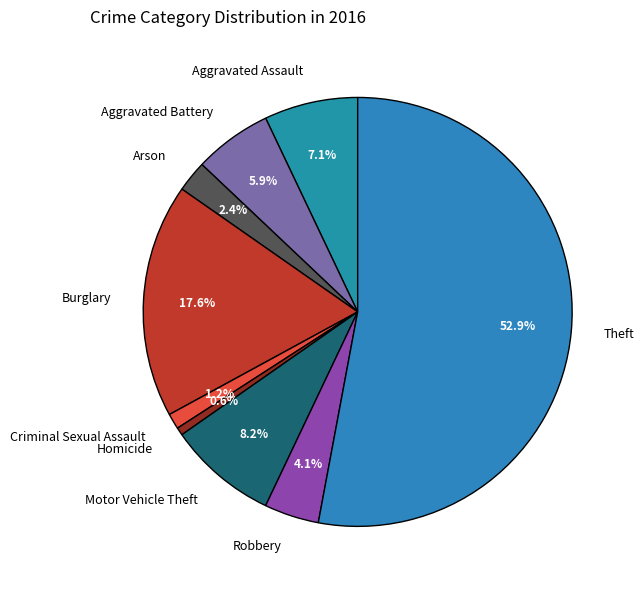

To the nearest percent, what is the combined percentage of Robbery and Burglary?

22%